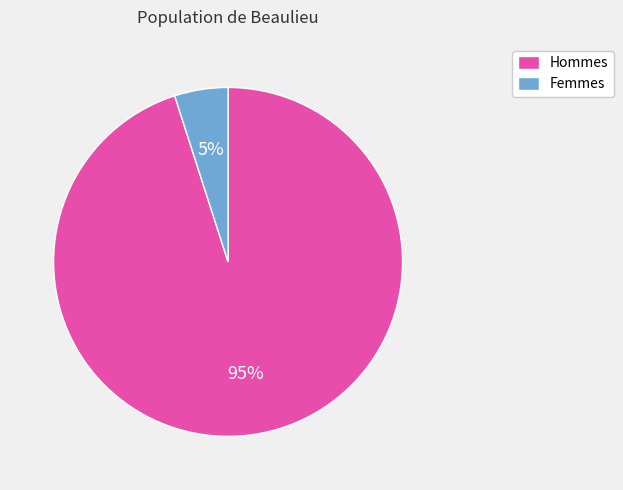

Which slice is the largest?

Hommes